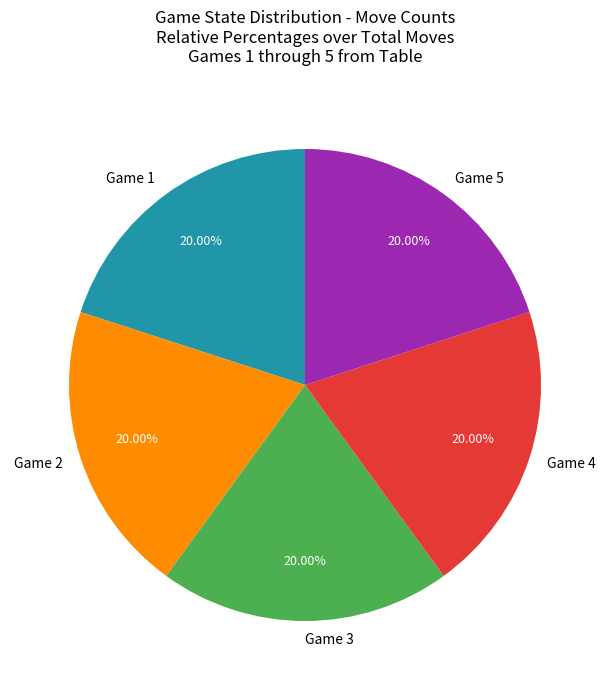

Combined, do Game 4 and Game 2 account for over 50%?

No